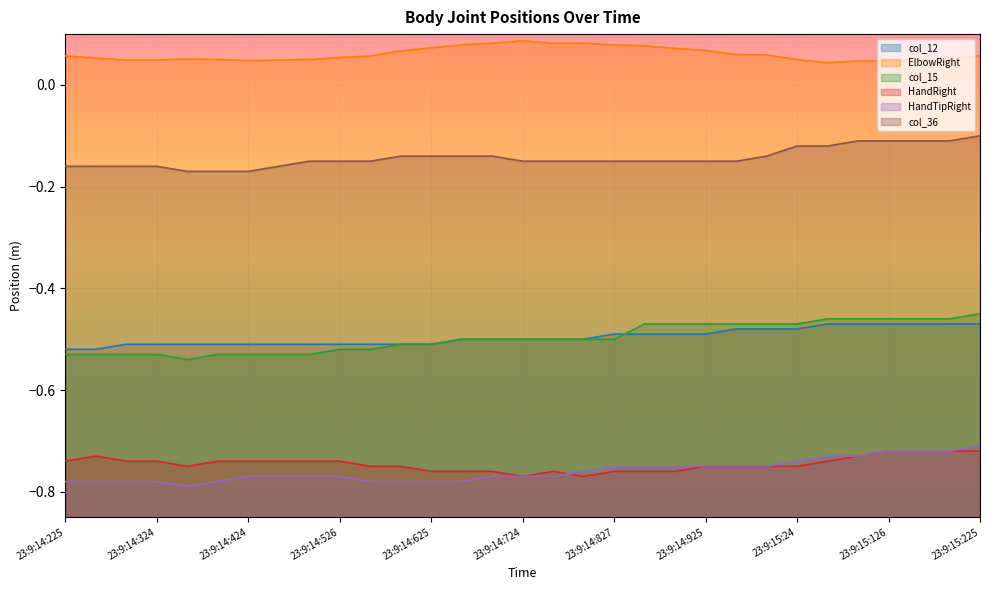

Does the chart display data point markers on the line(s)?

No